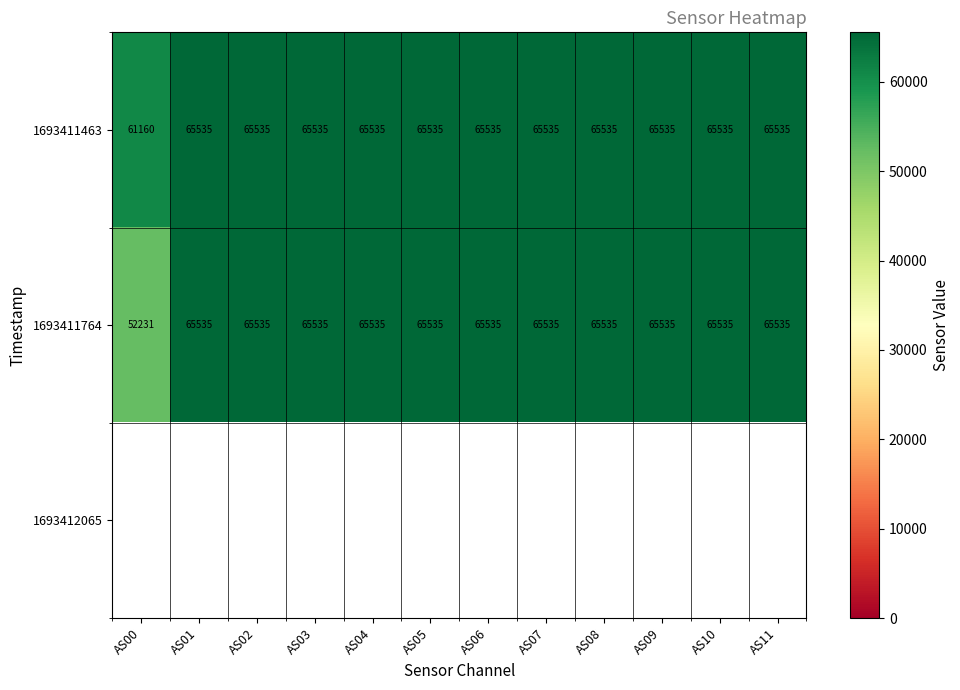

Which category has the lowest value in the 1693411764 series?

AS00